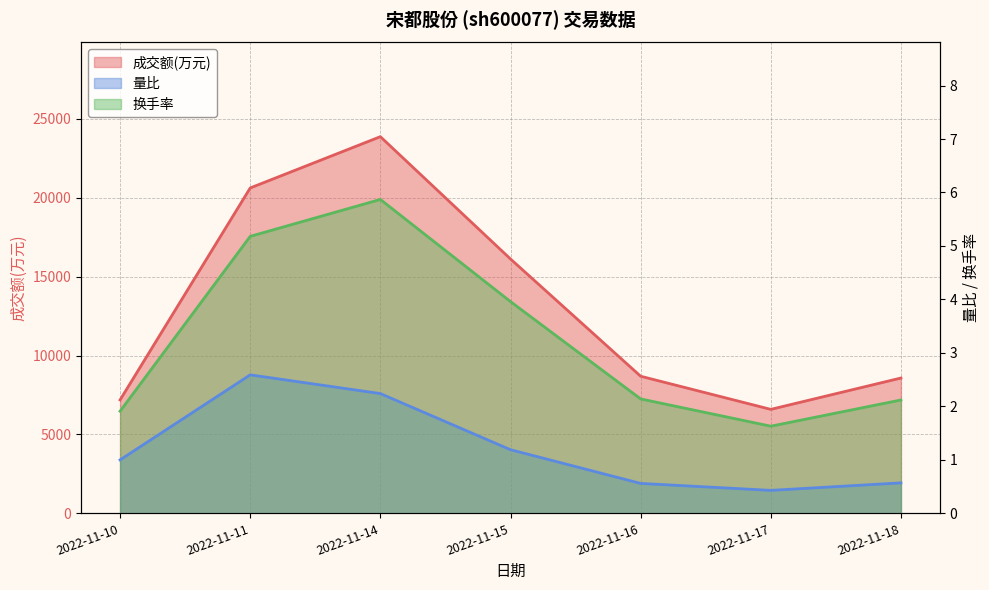

What is the difference between the maximum and minimum values in the 换手率 series?

4.2